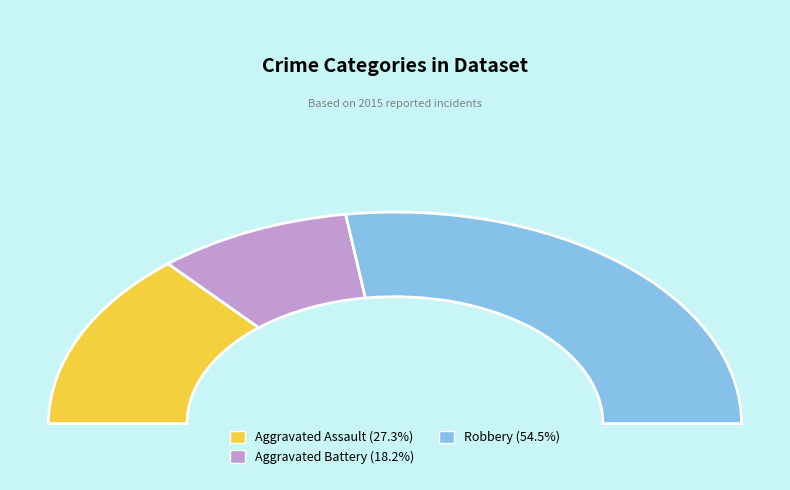

The Robbery slice represents 40% of the pie. True or false?

False